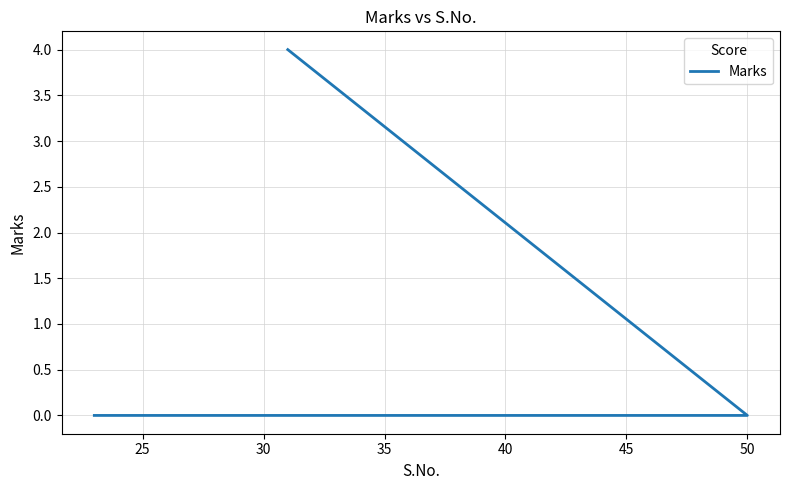

What is the maximum value shown in the chart?

4